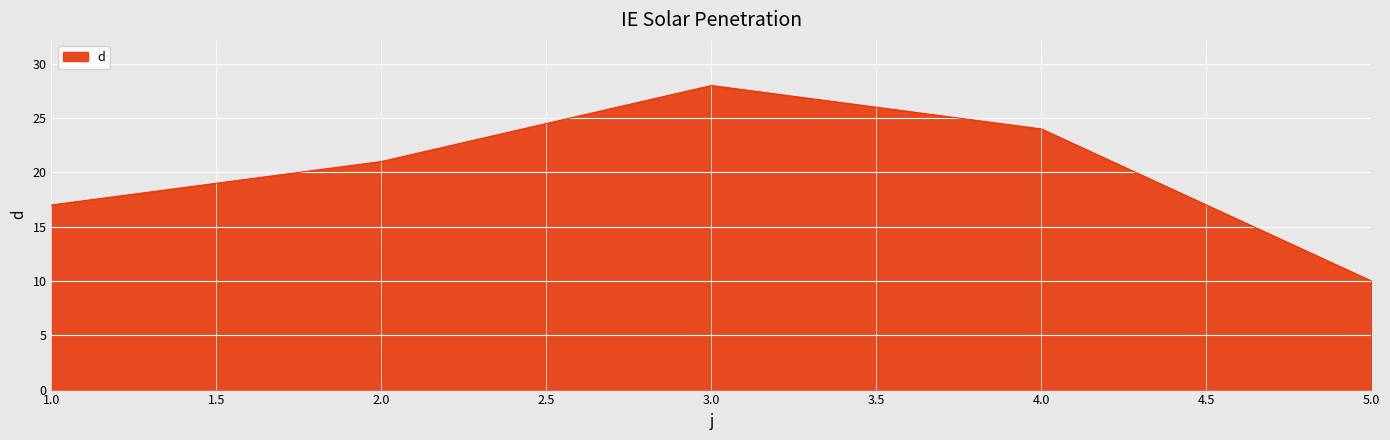

How many values are between 17 and 24?

3